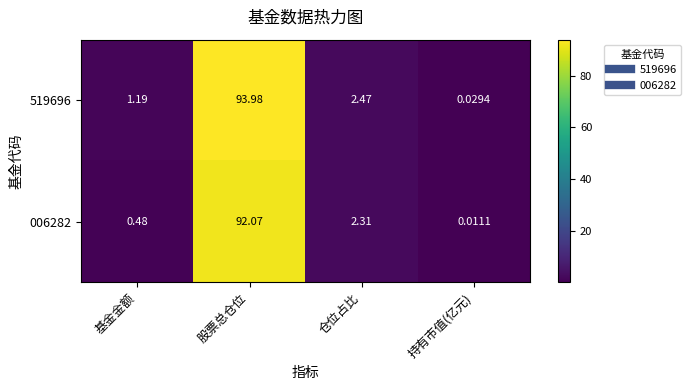

Which series changed the most between 股票总仓位 and 持有市值(亿元)?

519696